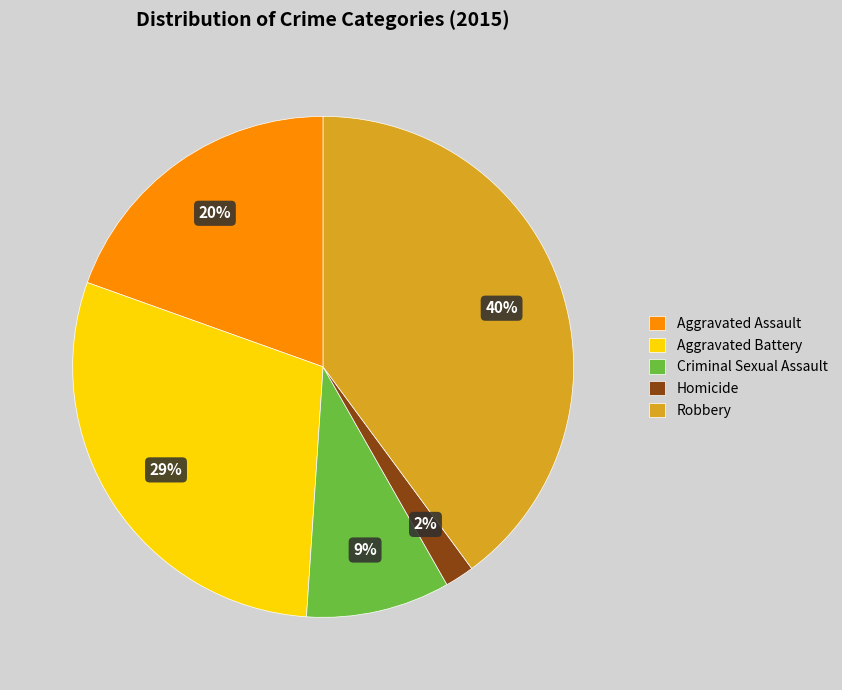

To the nearest percent, what is the combined percentage of Aggravated Battery and Aggravated Assault?

49%